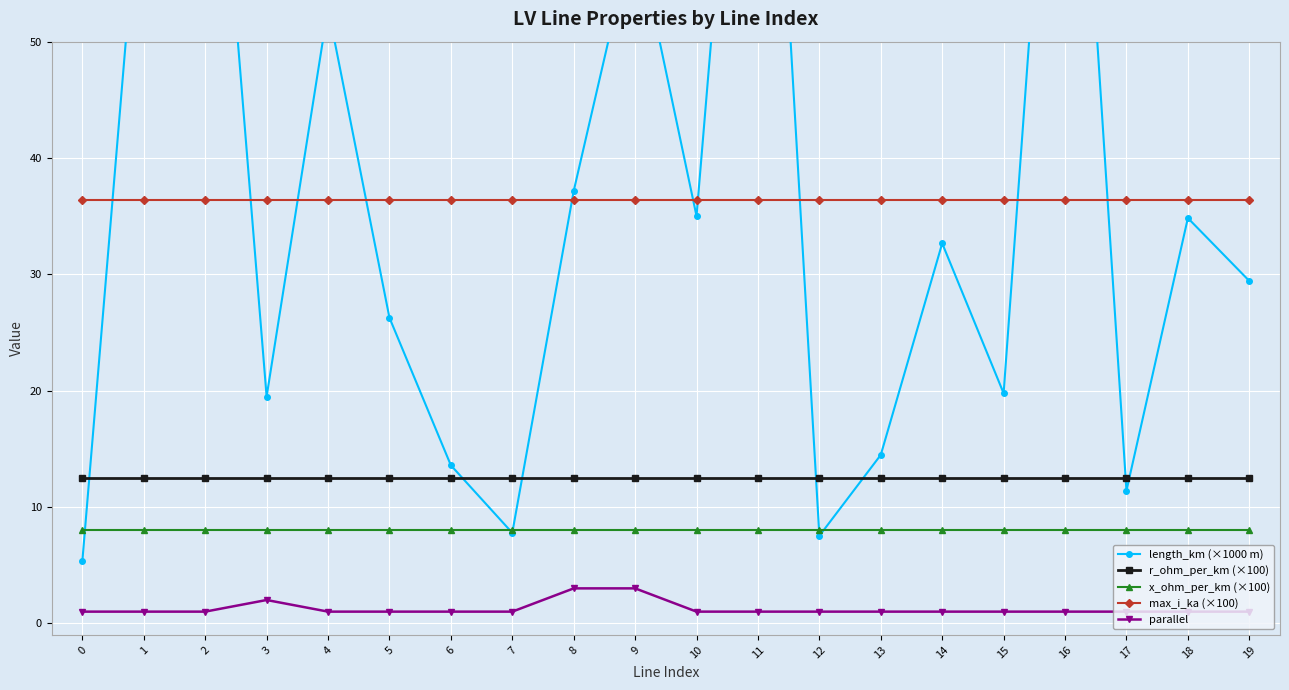

True or false: parallel and max_i_ka (×100) cross at least once.

False